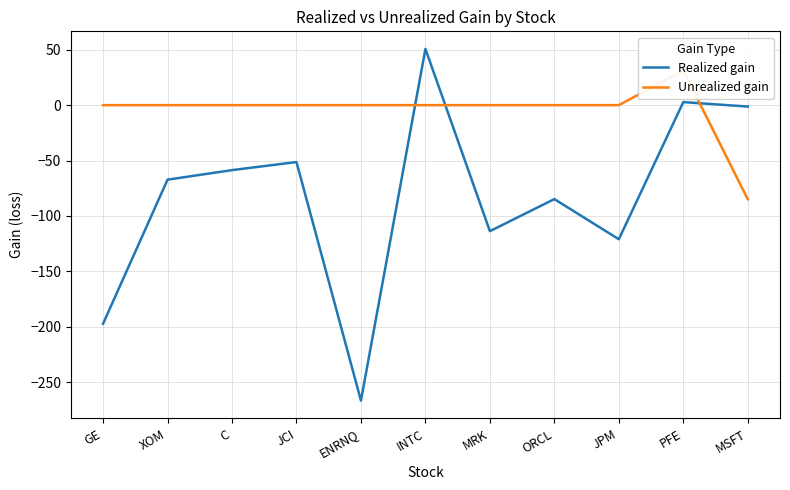

List the series in order of their peak value, lowest first.

Unrealized gain, Realized gain